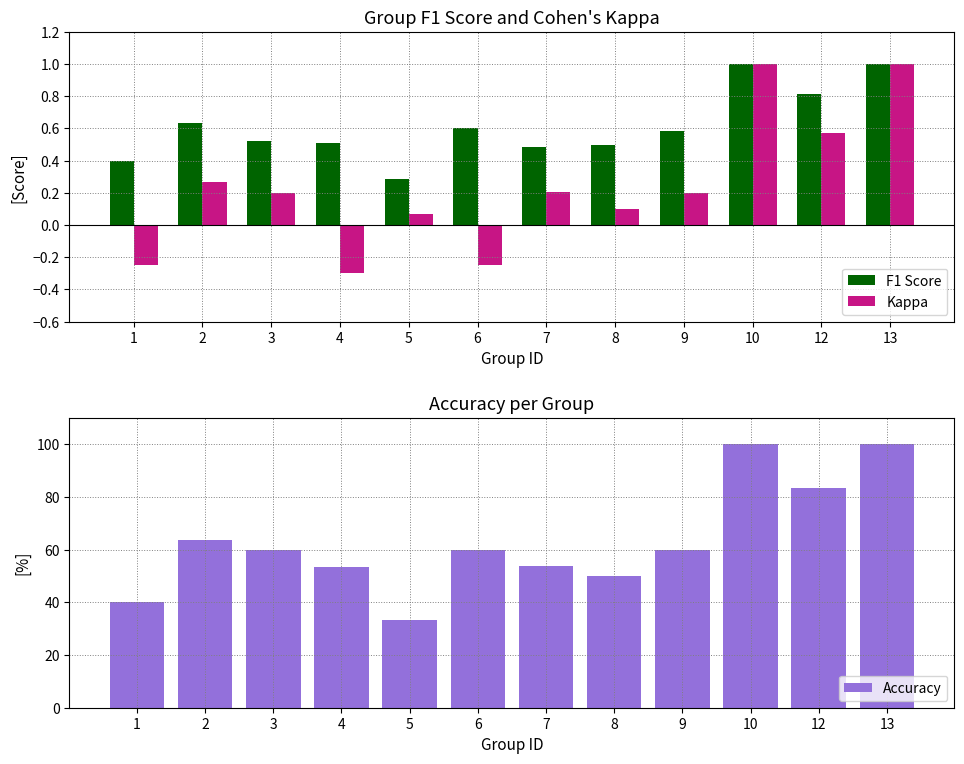

What are all the series names shown in the legend?

F1 Score, Kappa, Accuracy